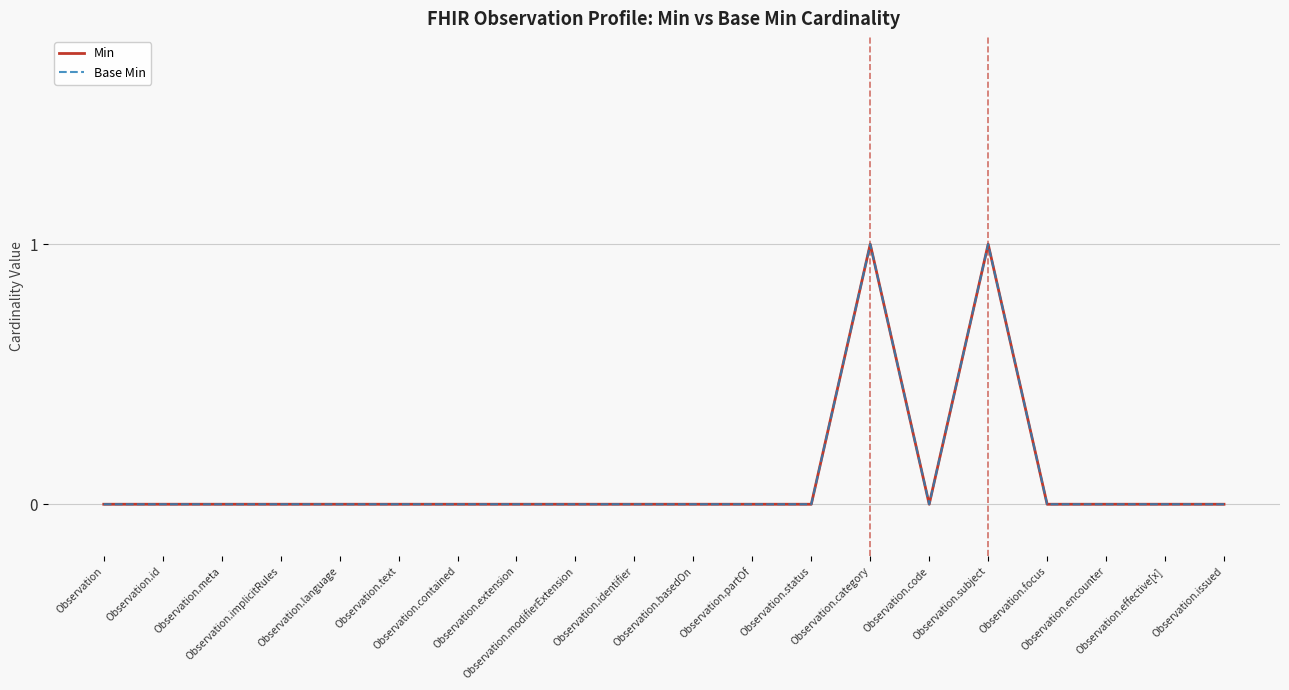

Is it true that Base Min equals 0 at Observation?

True